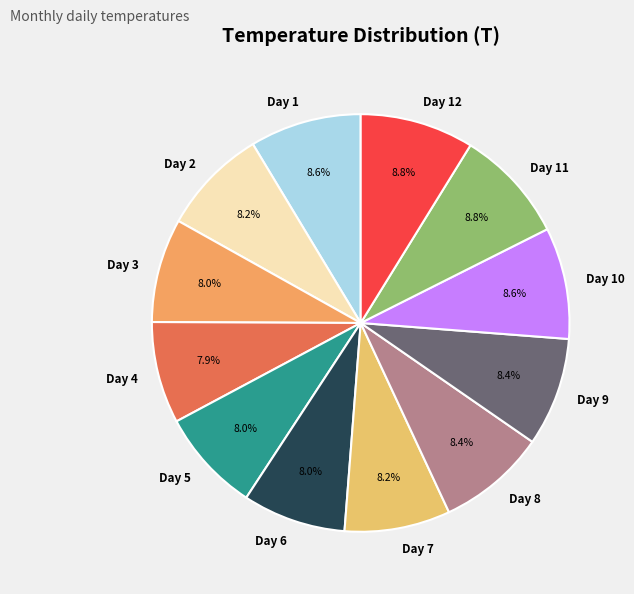

What is the total percentage of Day 4 and Day 10?

16.5%